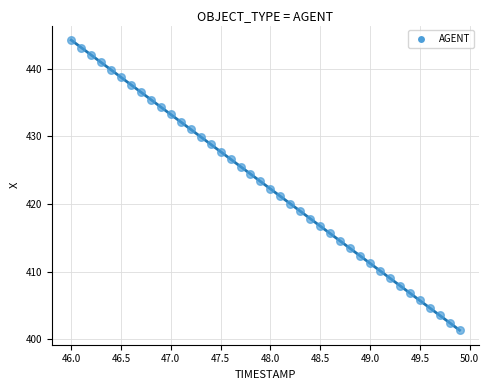

What is the range of X values (max minus min)?

3.9